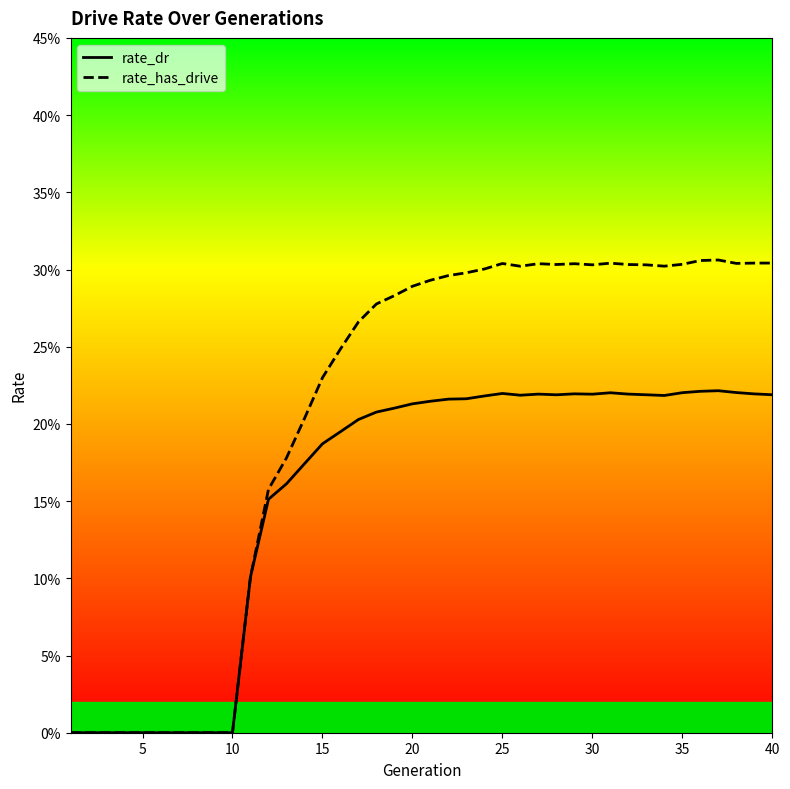

What is the greatest value displayed?

0.3